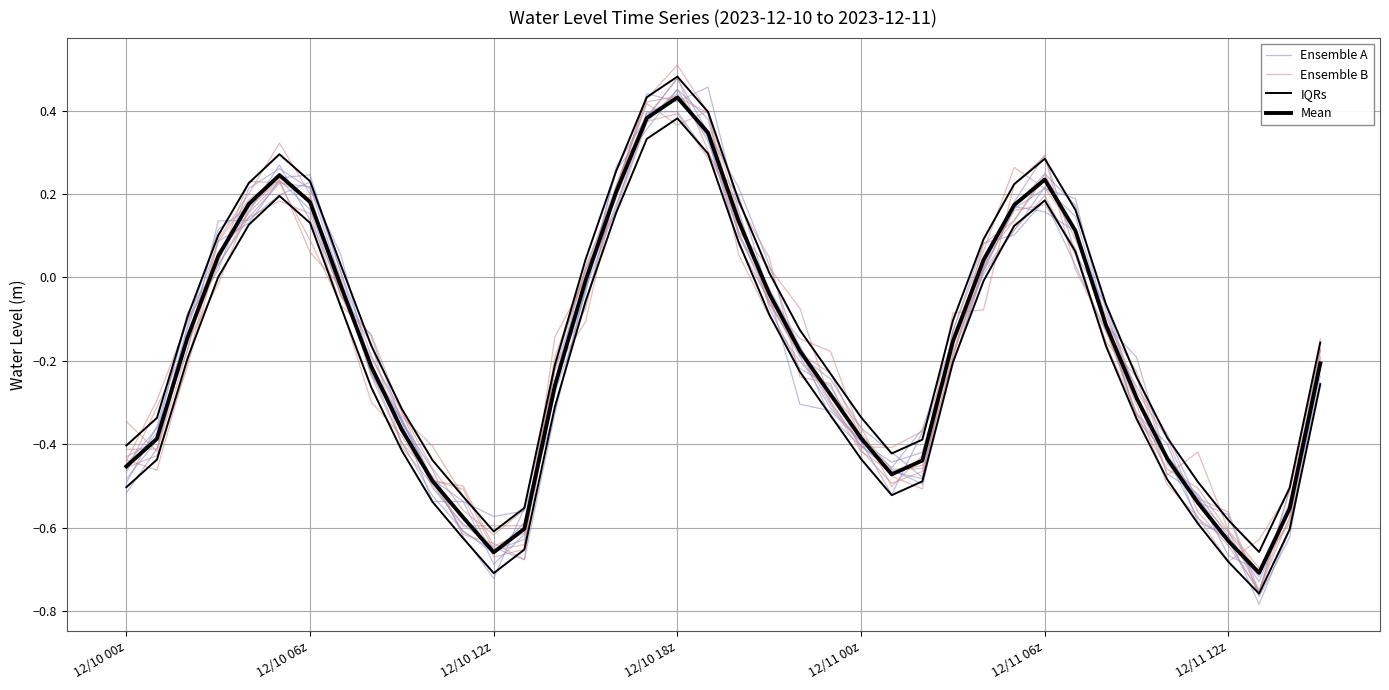

What is the label of the 28th point from the right?

12/10 12z